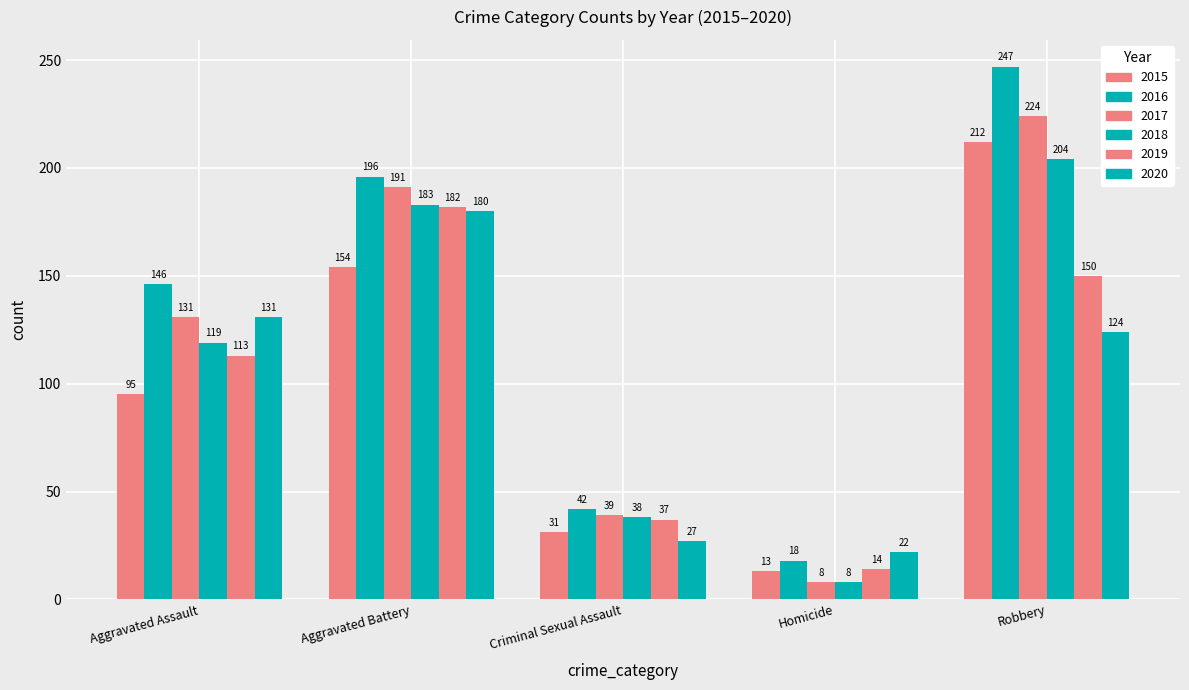

At which category is the sum across all series the highest?

Robbery